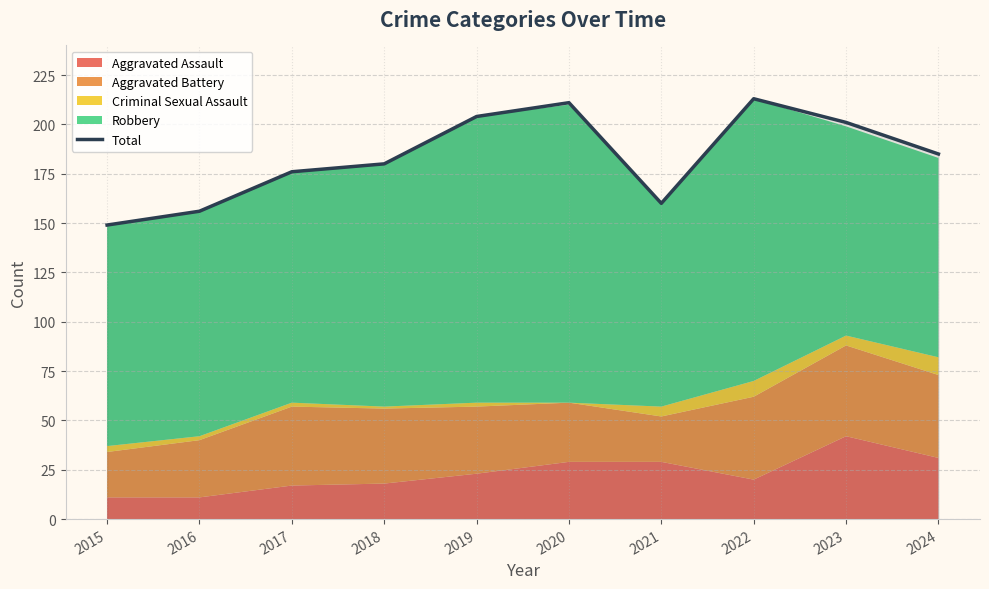

The chart shows a value of 211 at 2020. True or false?

True